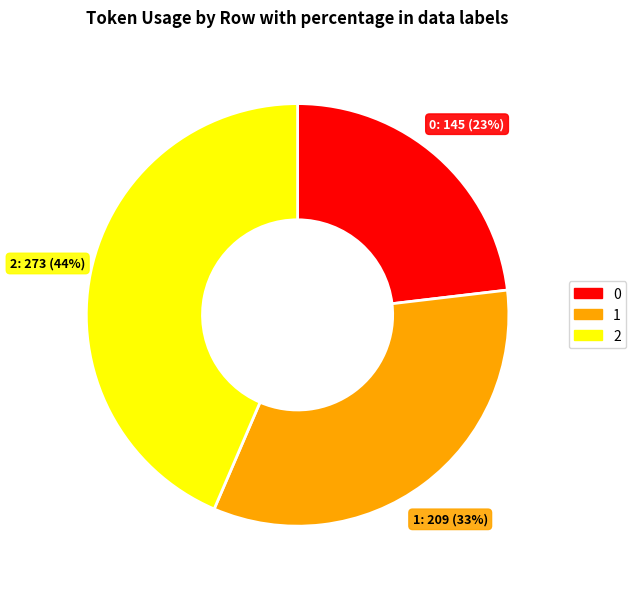

Is 2 the majority of the pie?

No